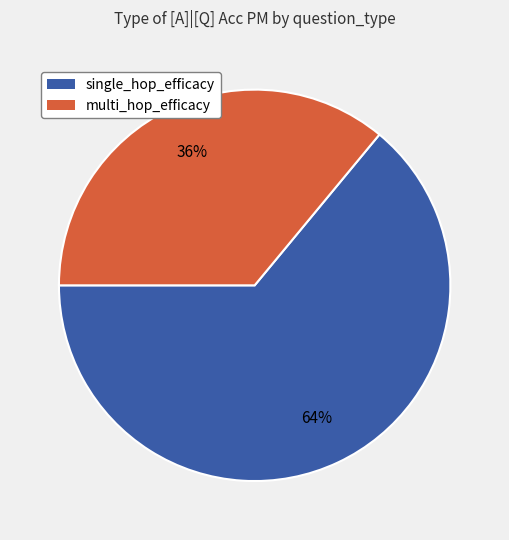

Does any single category account for the majority?

Yes